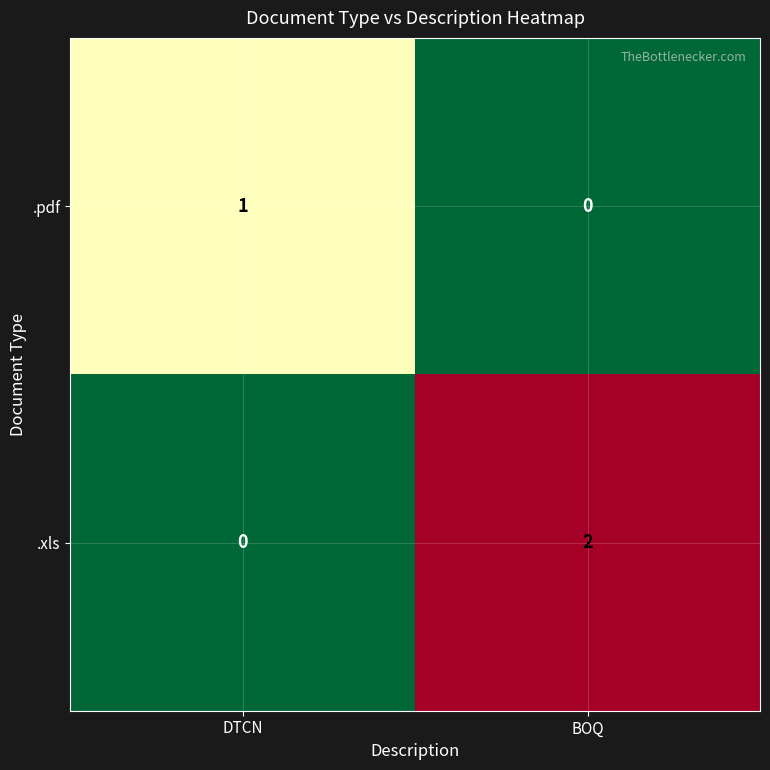

Reading right to left, extract all data points from this chart.

.pdf: 0	1
.xls: 2	0